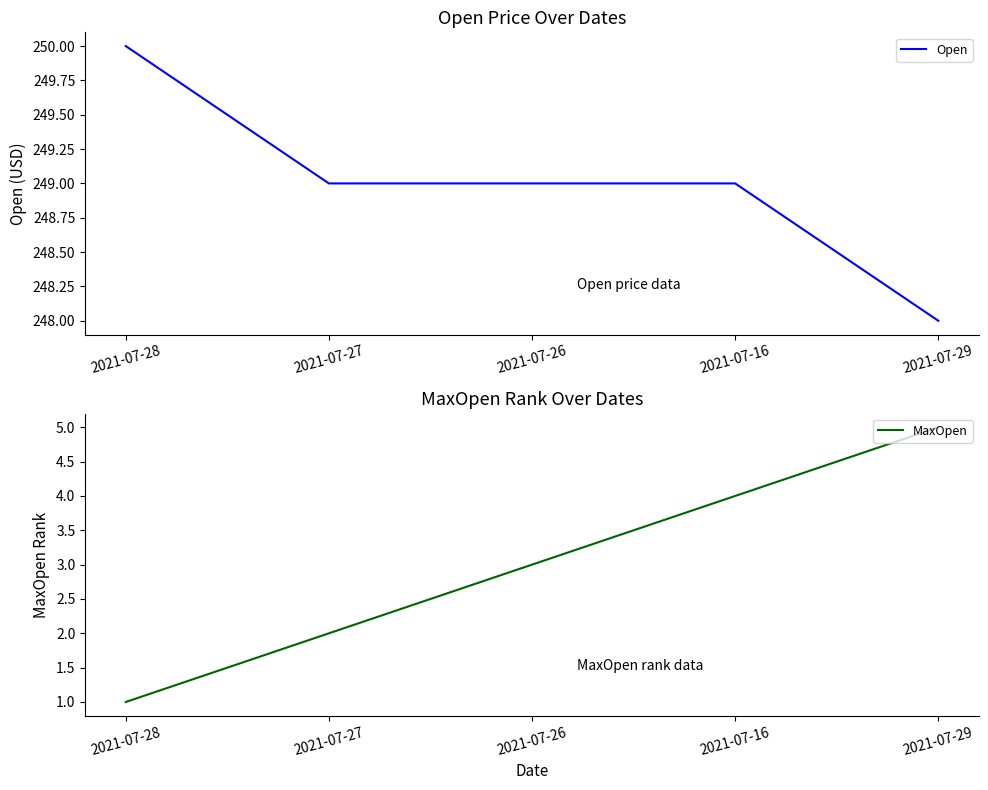

At which label does Open first exceed 249?

2021-07-28